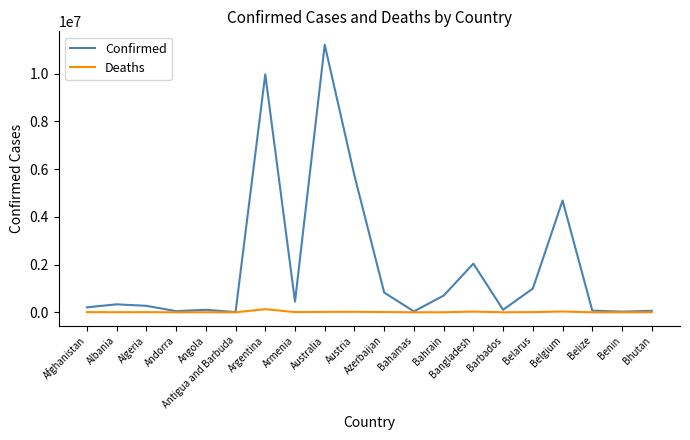

The Confirmed series shows 7863788 at Austria. True or false?

False